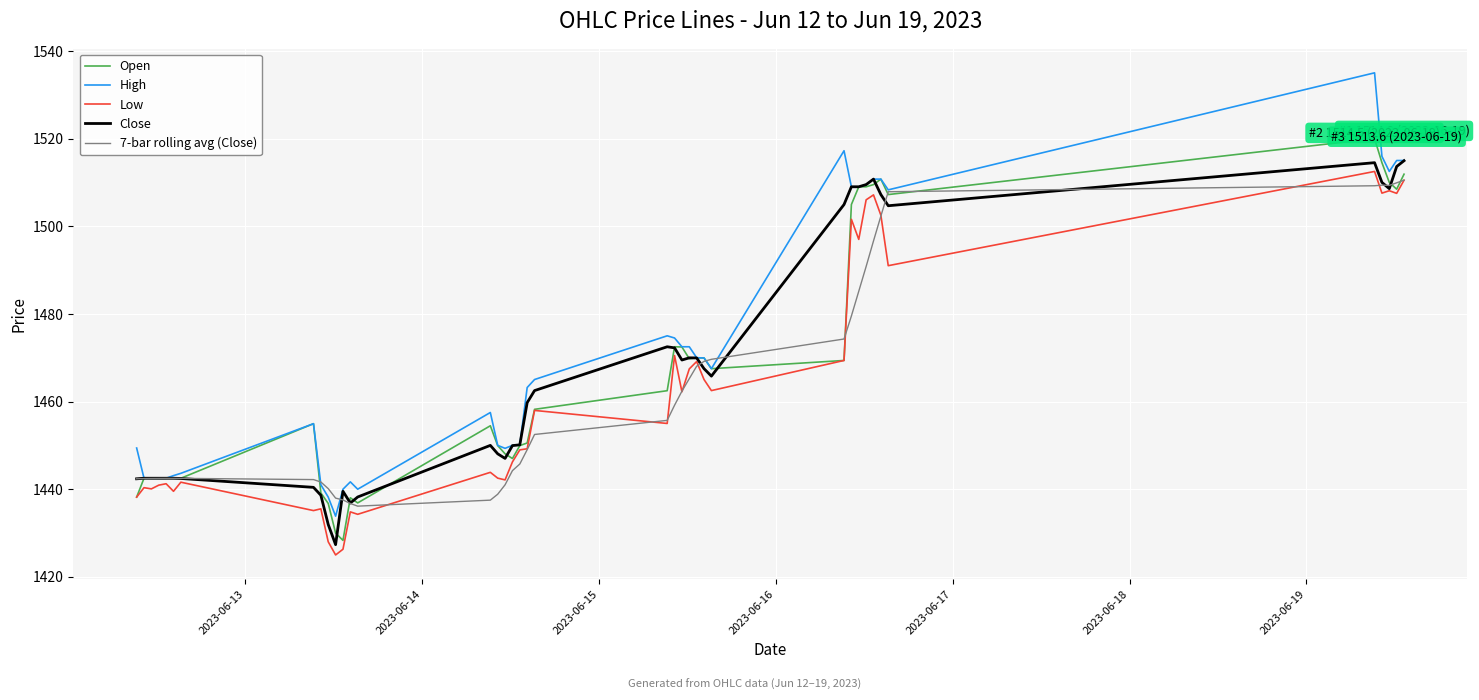

How many lines are shown in the chart?

5